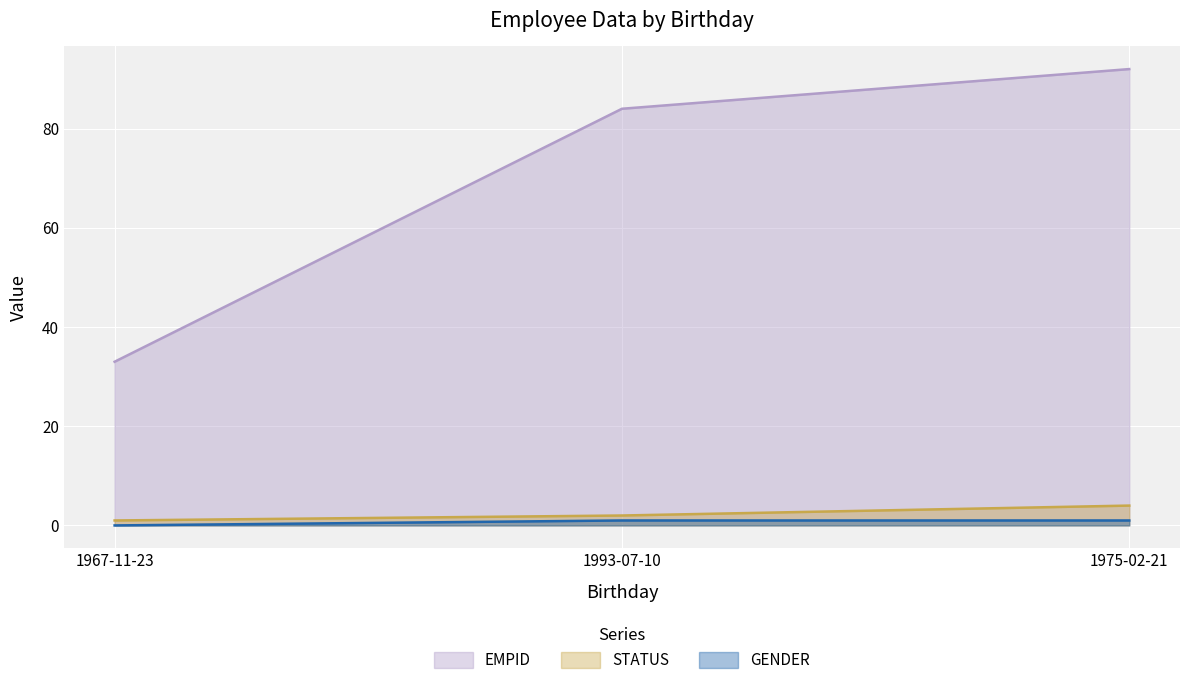

Reading left to right, extract all data points from this chart.

EMPID: 33	84	92
STATUS: 1	2	4
GENDER: 0	1	1